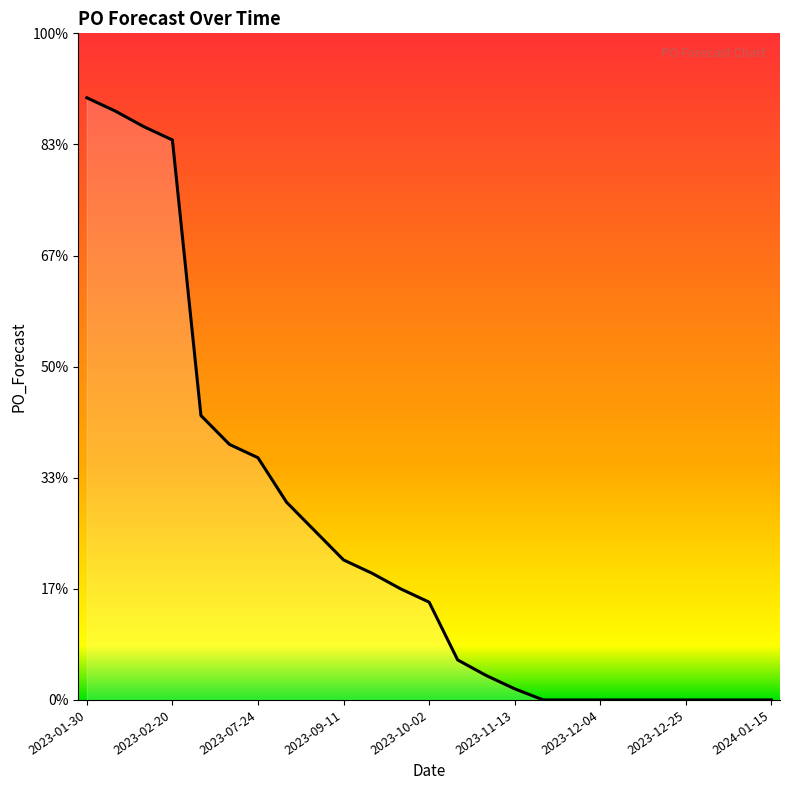

Does the chart display data point markers on the line(s)?

No